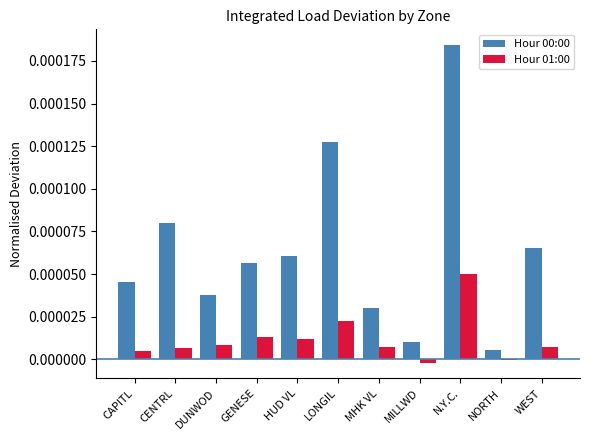

The value of Hour 00:00 at MHK VL is 0.0. True or false?

True